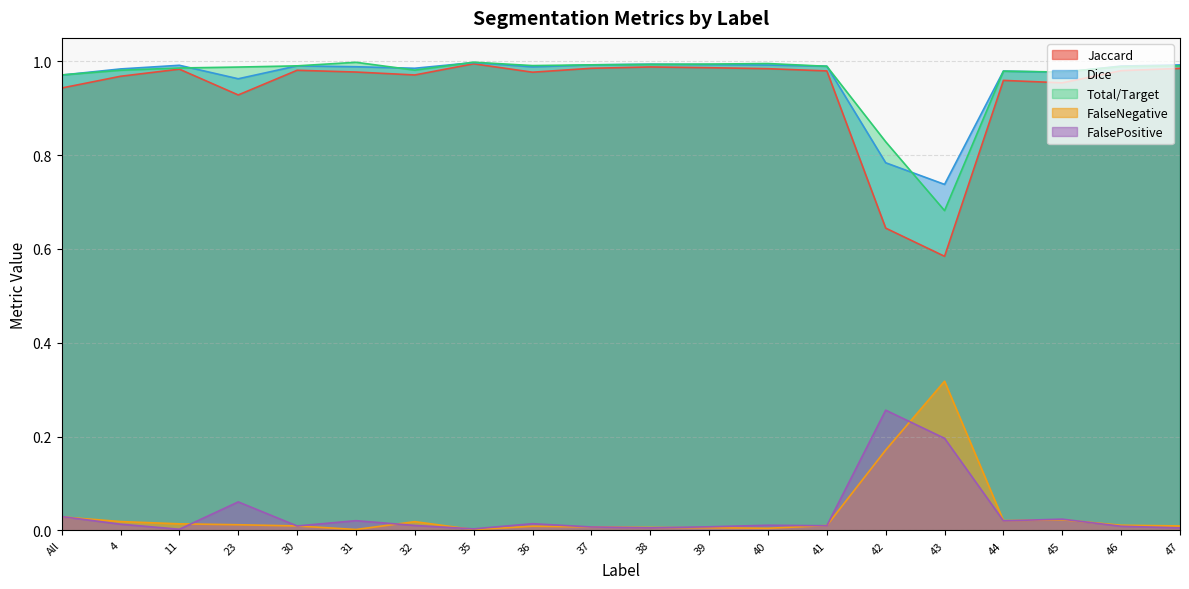

Which has a higher value, 11 or 43?

11